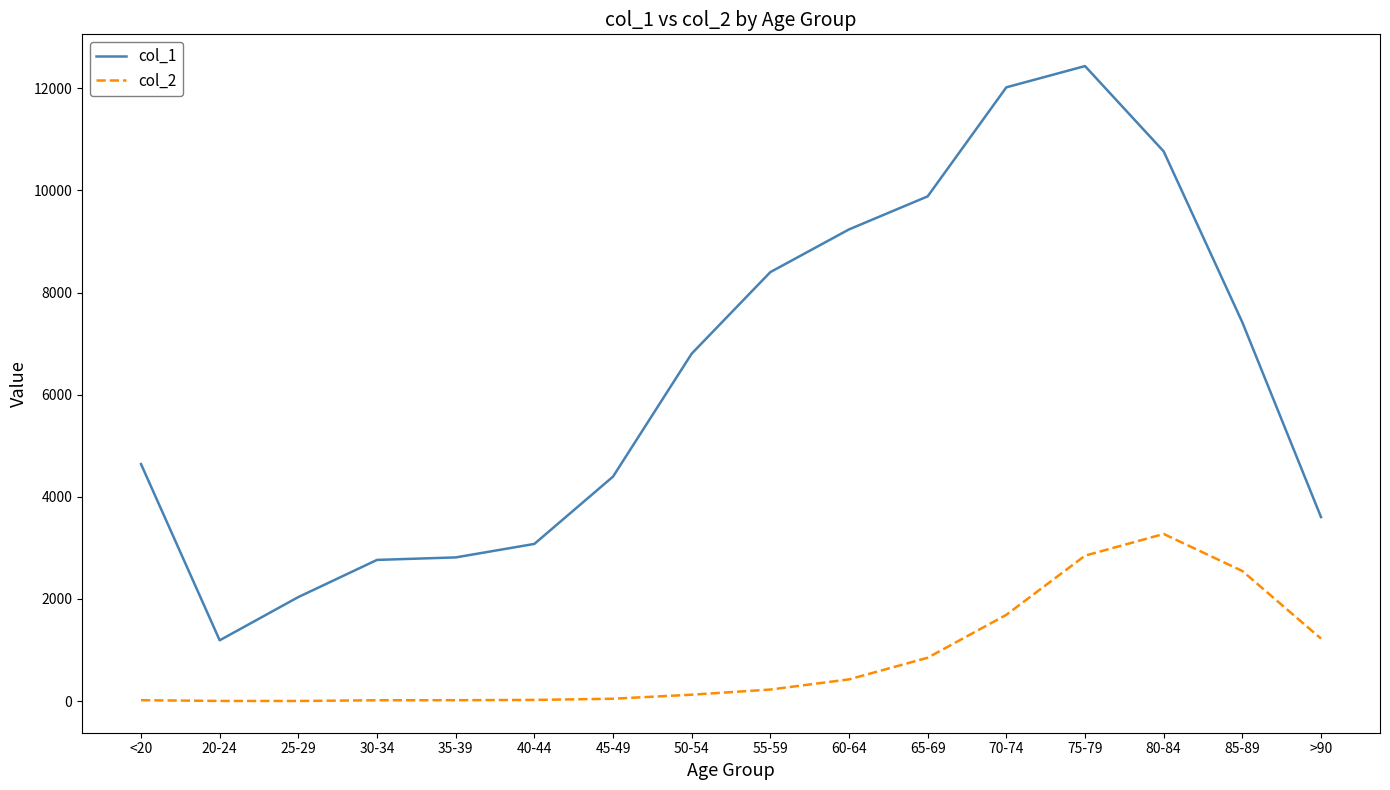

What is the sum of the col_1 values at 70-74 and <20?

16659